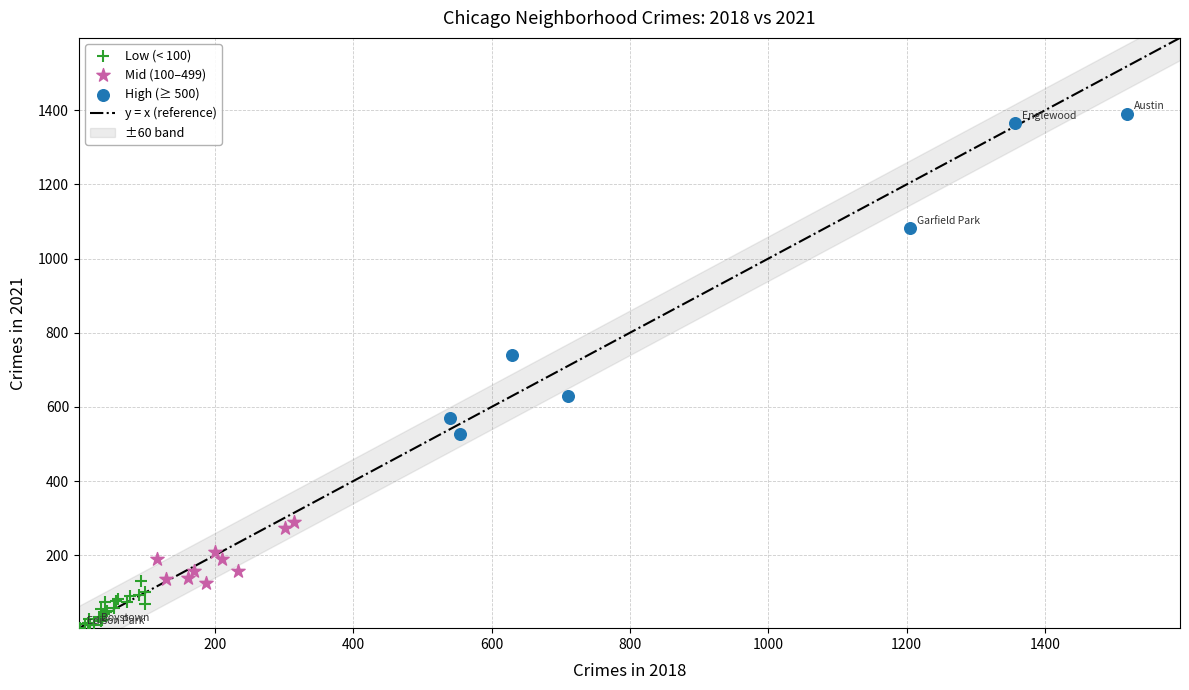

Which series reaches the minimum Y coordinate?

Low (< 100)